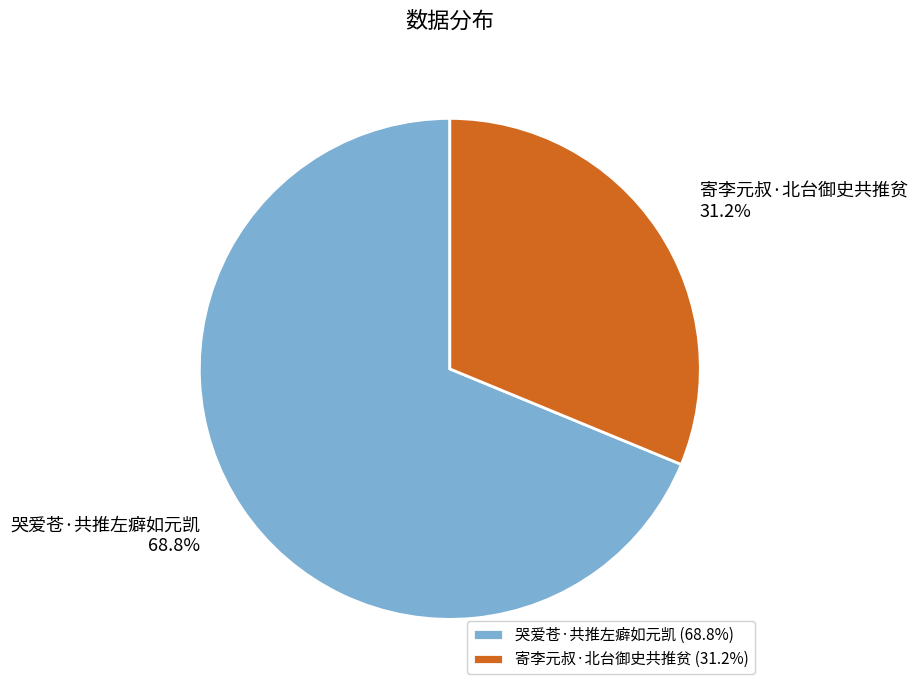

The 寄李元叔·北台御史共推贫 slice represents 31% of the pie. True or false?

True